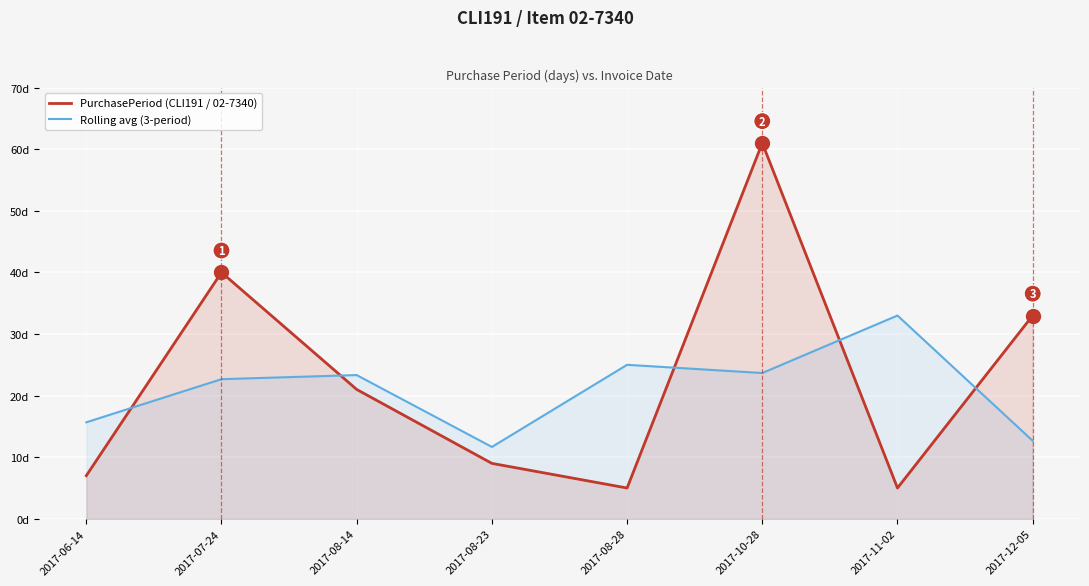

Reading left to right, list all the values displayed in this chart.

PurchasePeriod (CLI191 / 02-7340): 7.0	40.0	21.0	9.0	5.0	61.0	5.0	33.0
Rolling avg (3-period): 15.7	22.7	23.3	11.7	25.0	23.7	33.0	12.7